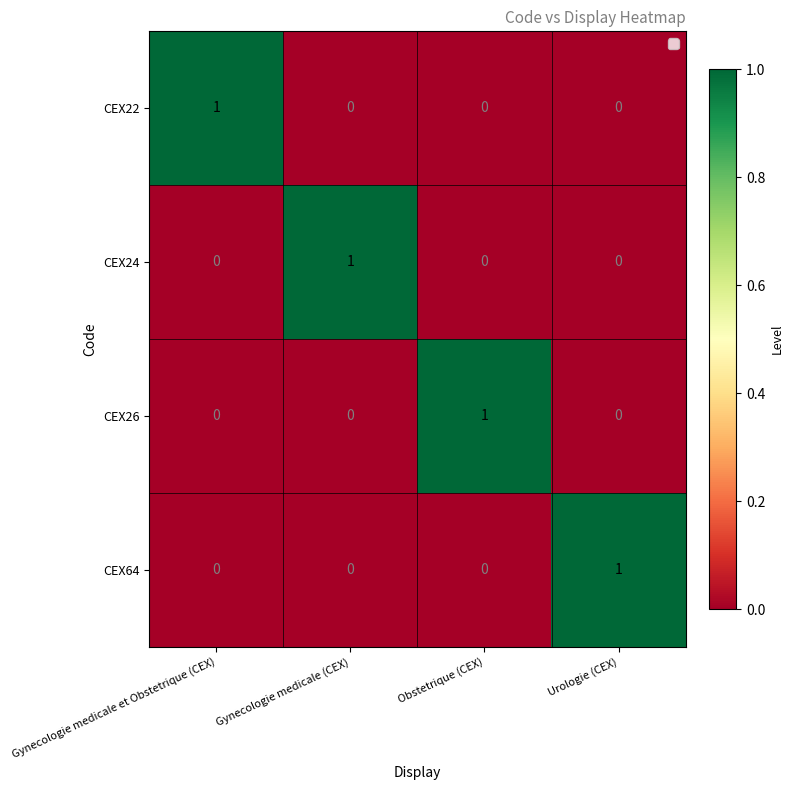

What is the total value across all series at Urologie (CEX)?

1